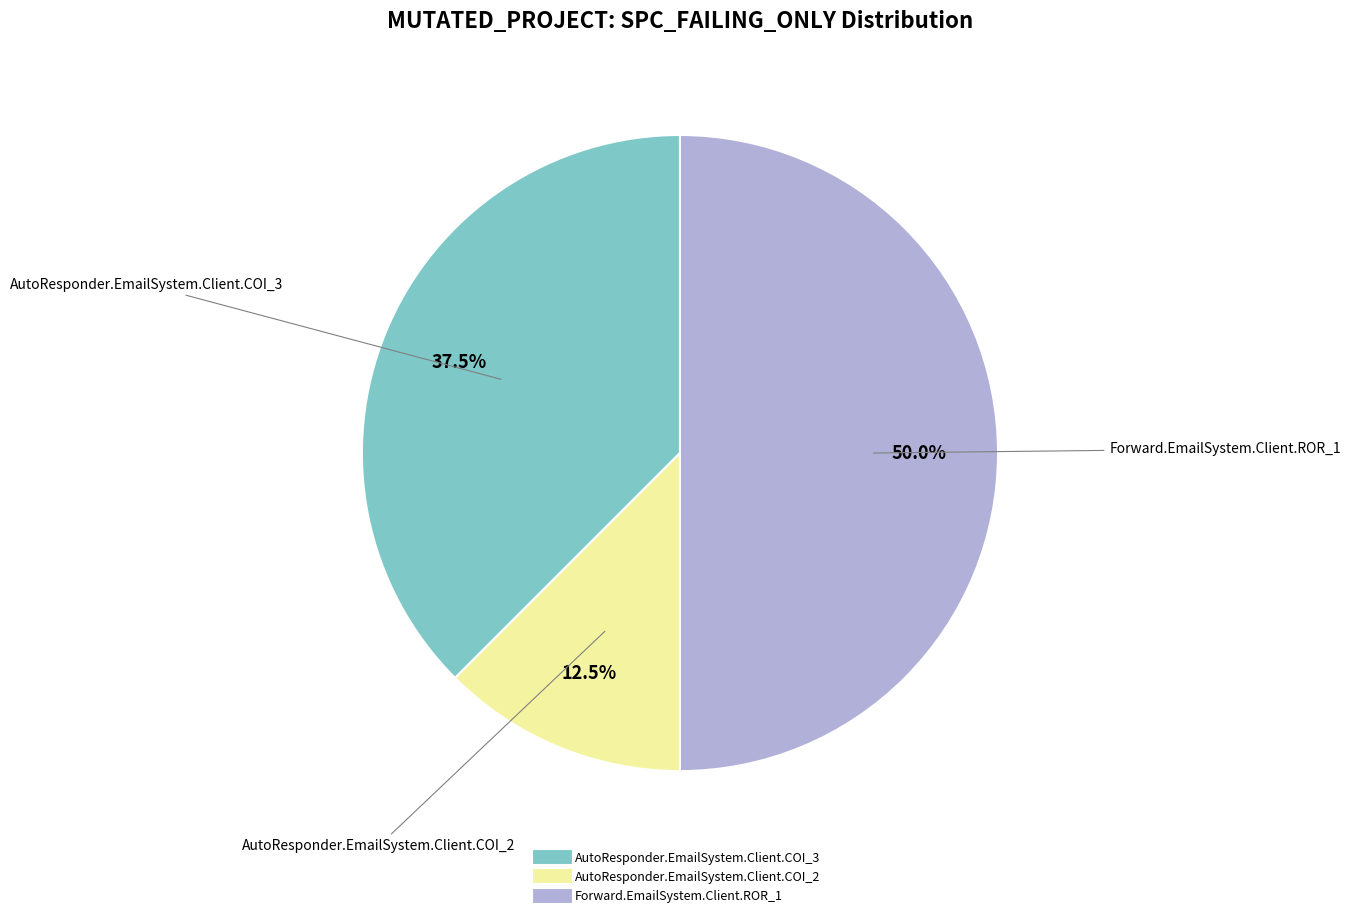

Rank the categories by value from highest to lowest.

Forward.EmailSystem.Client.ROR_1, AutoResponder.EmailSystem.Client.COI_3, AutoResponder.EmailSystem.Client.COI_2